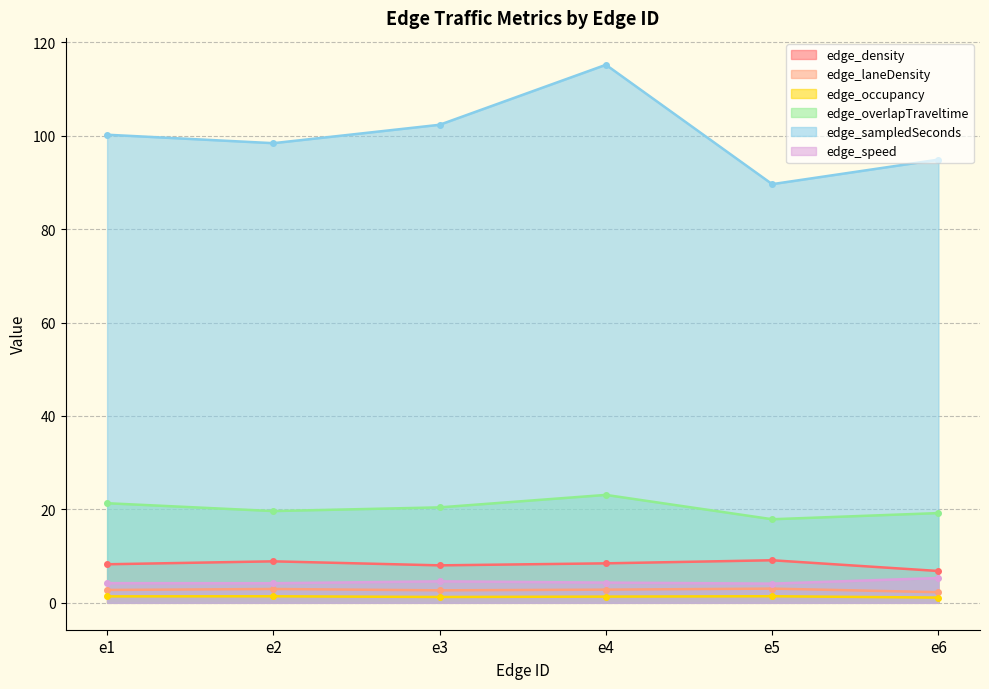

Which series changed the most between e5 and e6?

edge_sampledSeconds